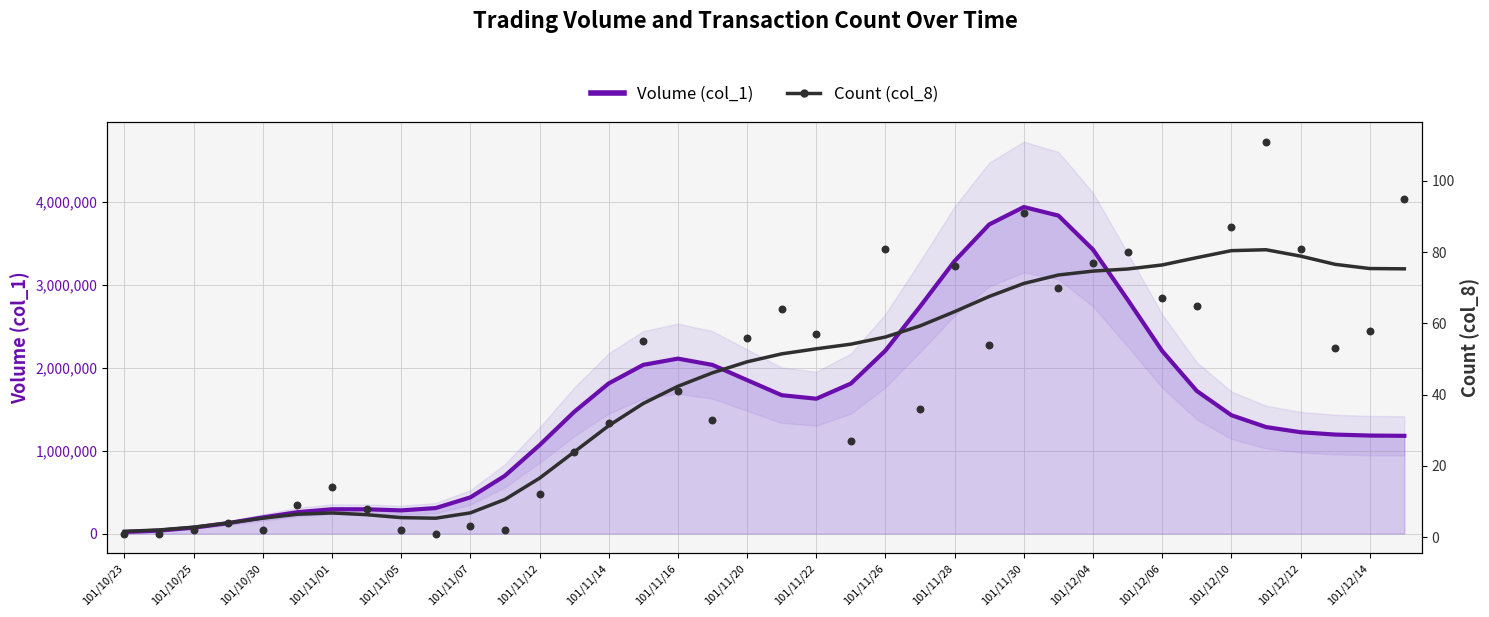

What is the change in value from 101/11/26 to 101/12/04?

+18.5